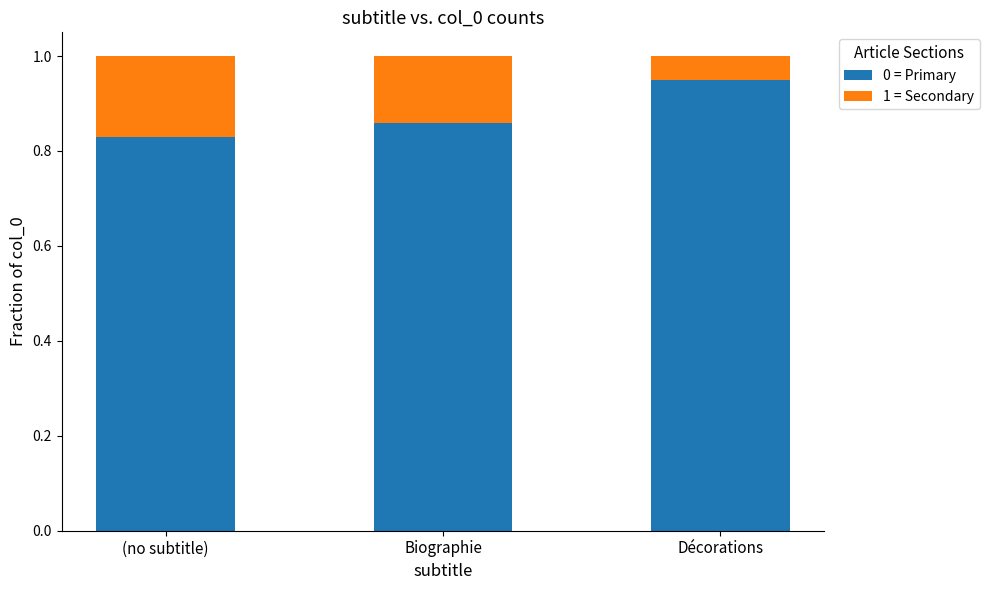

At which label does 0 = Primary reach its peak?

Décorations